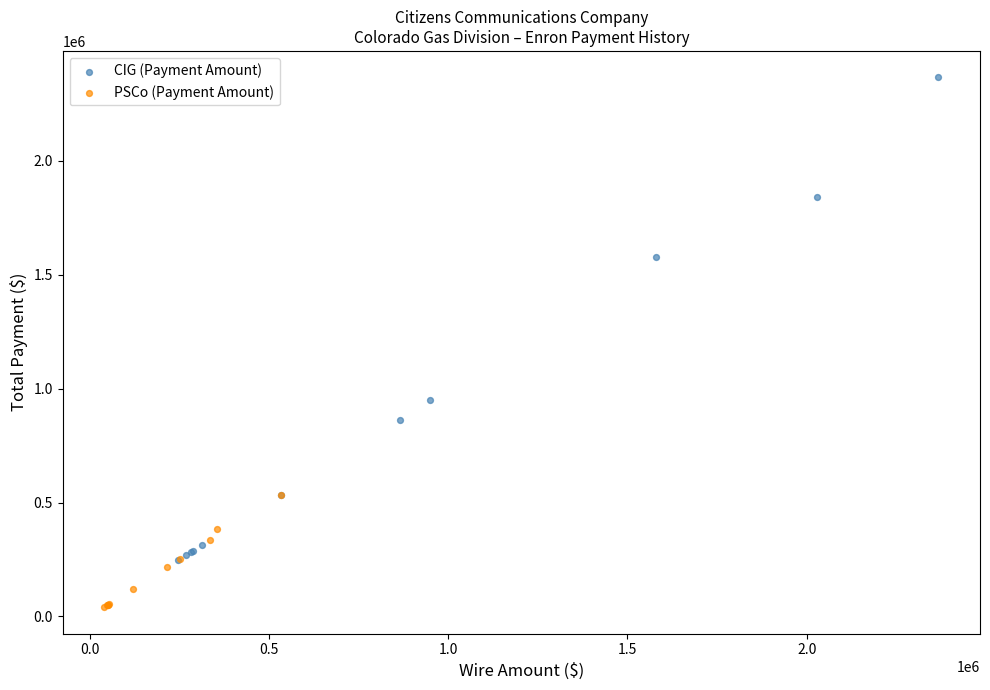

Which series contains the lowest Y value?

PSCo (Payment Amount)